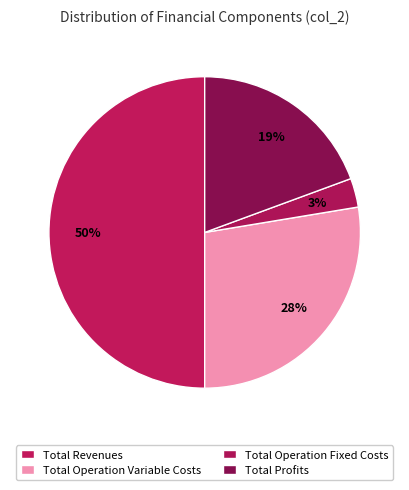

To the nearest percent, what is the difference between the largest and smallest slice percentages?

47%